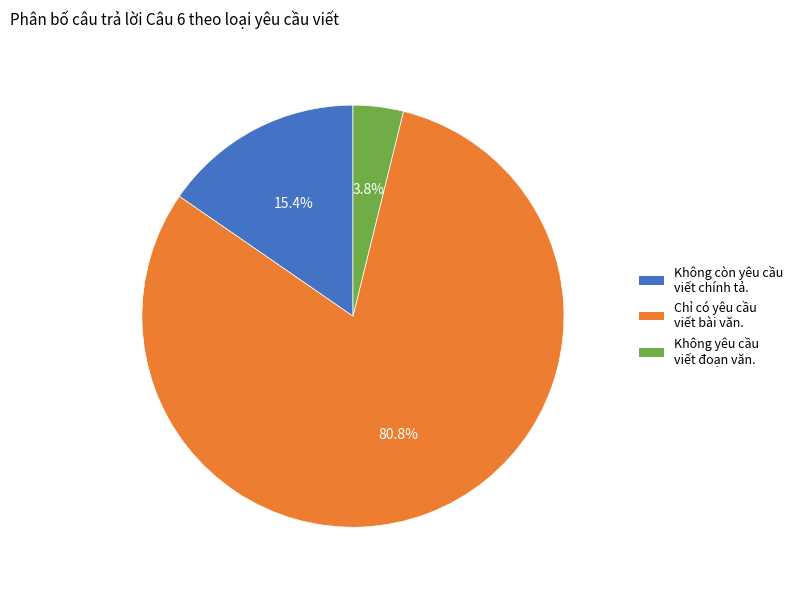

Is there a majority slice in this chart?

Yes